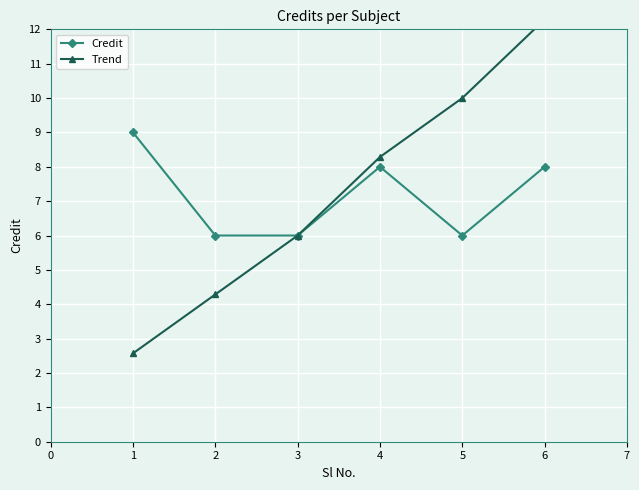

How many values in the Trend series exceed 8?

3